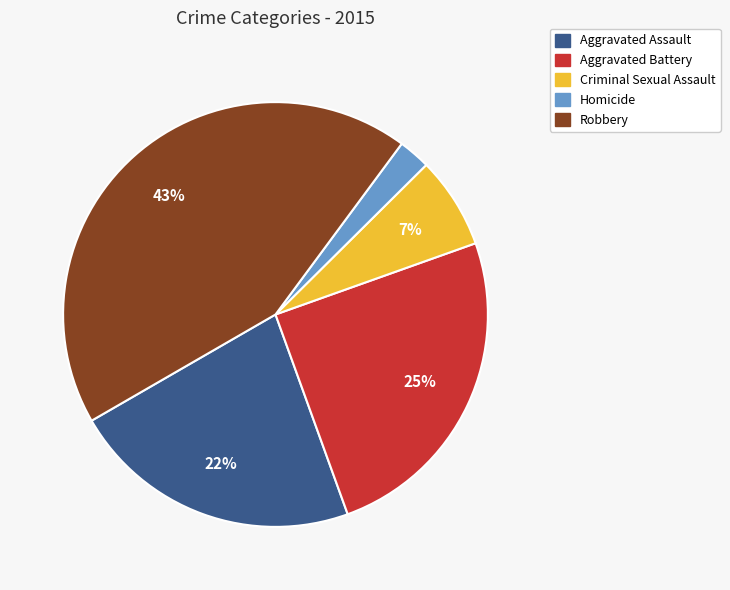

Combined, do Homicide and Aggravated Assault account for over 50%?

No